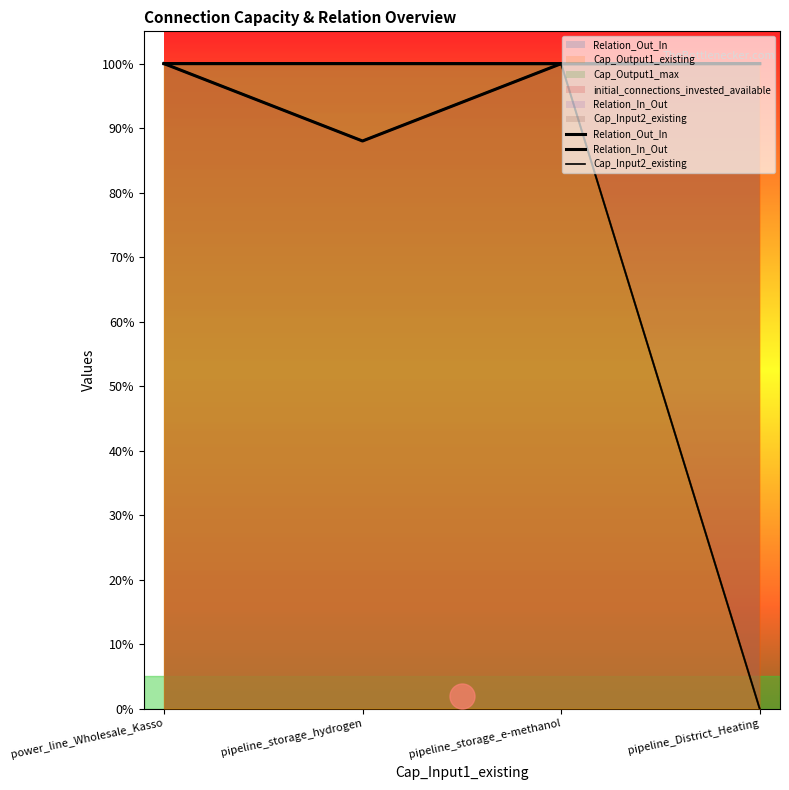

What position from the left is pipeline_storage_hydrogen?

2